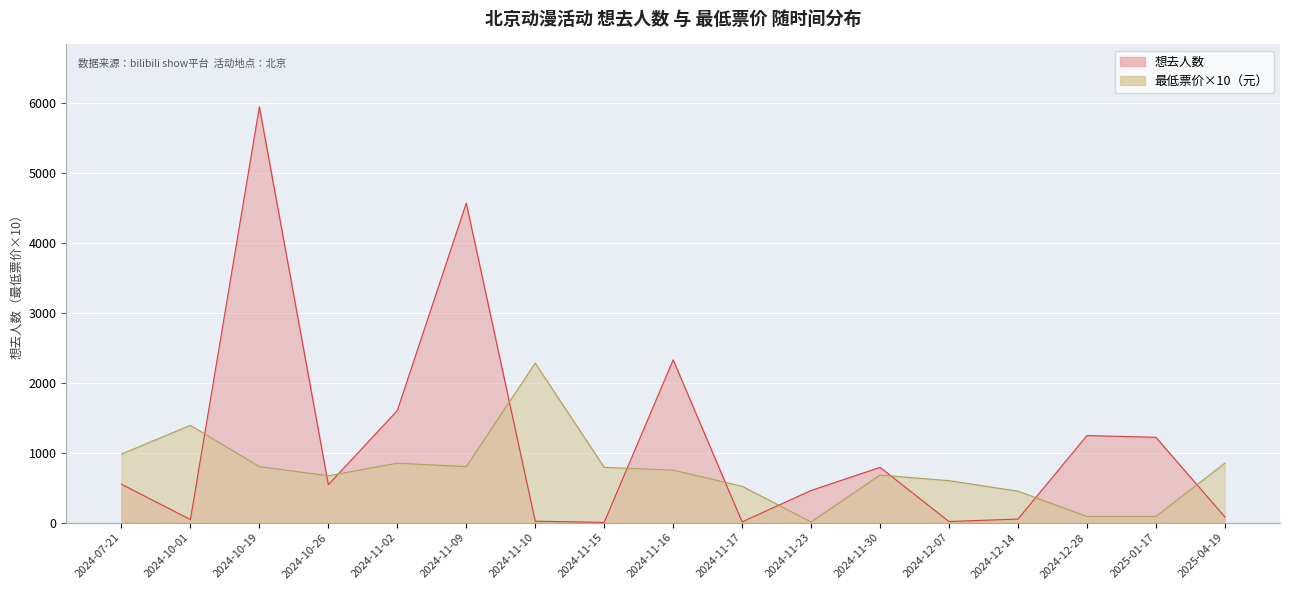

Reading right to left, list all the values displayed in this chart.

想去人数: 2025-04-19=82	2025-01-17=1220	2024-12-28=1244	2024-12-14=51	2024-12-07=16	2024-11-30=790	2024-11-23=459	2024-11-17=11	2024-11-16=2327	2024-11-15=3	2024-11-10=21	2024-11-09=4566	2024-11-02=1602	2024-10-26=543	2024-10-19=5943	2024-10-01=44	2024-07-21=549
最低票价: 2025-04-19=850	2025-01-17=88	2024-12-28=88	2024-12-14=450	2024-12-07=600	2024-11-30=680	2024-11-23=10	2024-11-17=520	2024-11-16=750	2024-11-15=790	2024-11-10=2280	2024-11-09=800	2024-11-02=850	2024-10-26=670	2024-10-19=800	2024-10-01=1390	2024-07-21=980